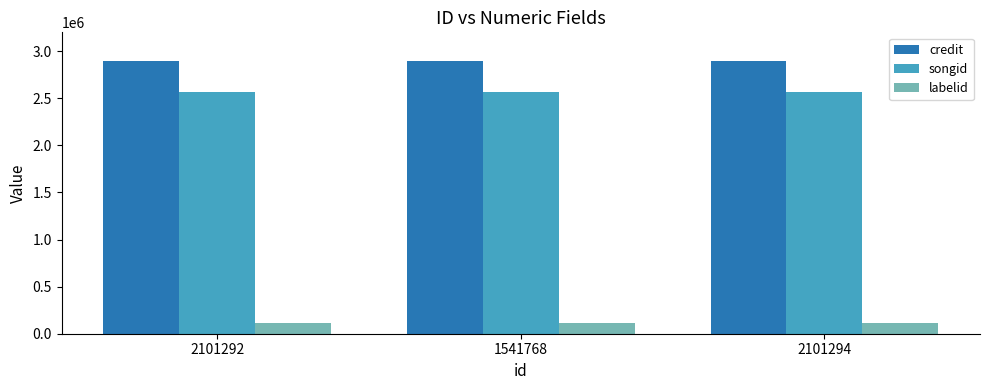

Reading left to right, what are all the values shown in this chart?

credit: 2896791	2896791	2896791
songid: 2569774	2569774	2569774
labelid: 111489	111489	111489